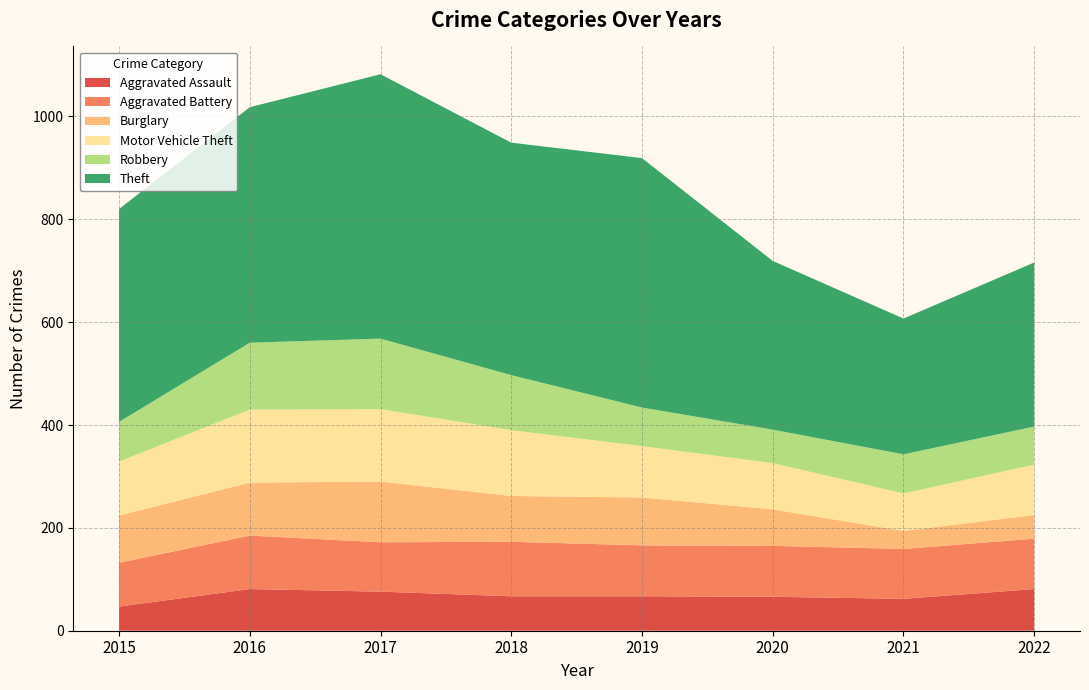

Reading left to right, transcribe all the data shown in this chart.

Aggravated Assault: 47	81	76	67	67	66	62	81
Aggravated Battery: 85	104	96	106	99	99	97	98
Burglary: 92	103	118	89	93	71	35	46
Motor Vehicle Theft: 105	142	141	128	100	90	73	98
Robbery: 77	130	137	107	75	65	76	74
Theft: 414	458	514	452	485	328	264	319